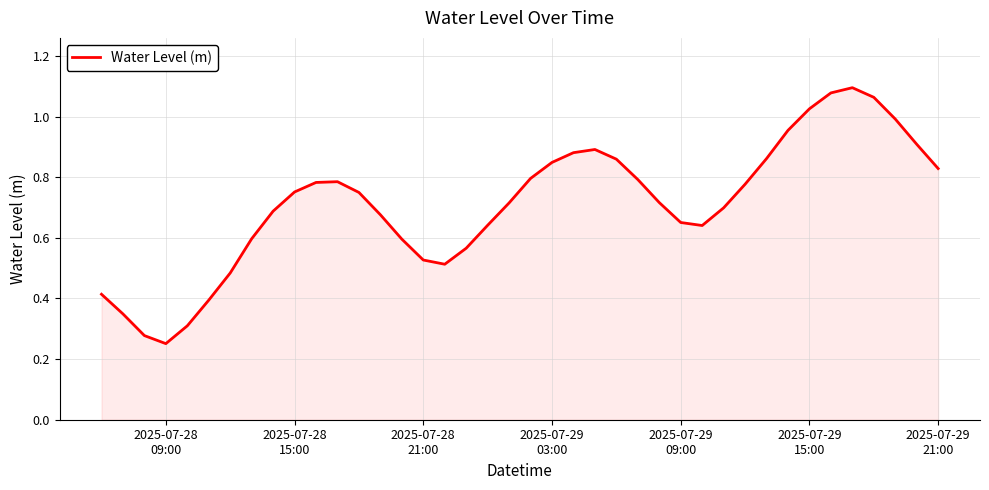

What is the smallest value displayed?

0.3